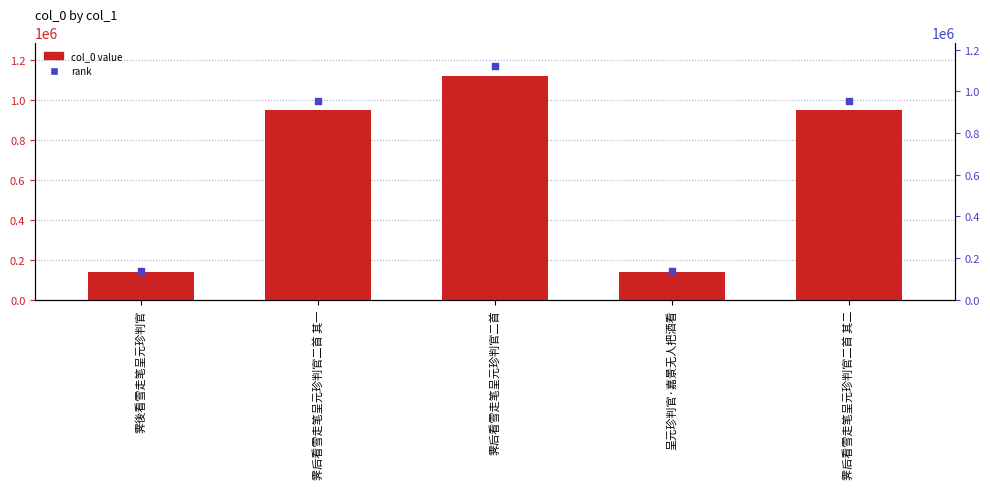

Which series reaches the maximum Y coordinate?

col_0